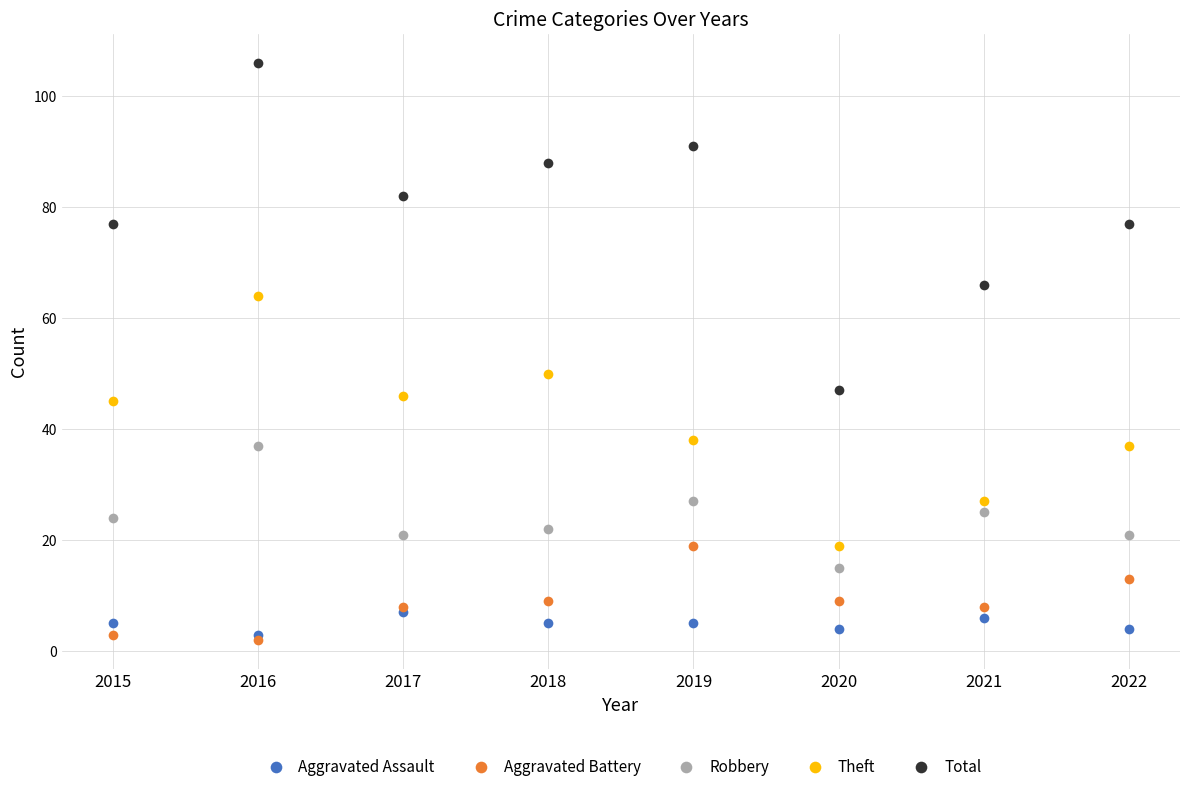

Reading left to right, transcribe all the data shown in this chart.

Aggravated Assault: 5	3	7	5	5	4	6	4
Aggravated Battery: 3	2	8	9	19	9	8	13
Robbery: 24	37	21	22	27	15	25	21
Theft: 45	64	46	50	38	19	27	37
Total: 77	106	82	88	91	47	66	77